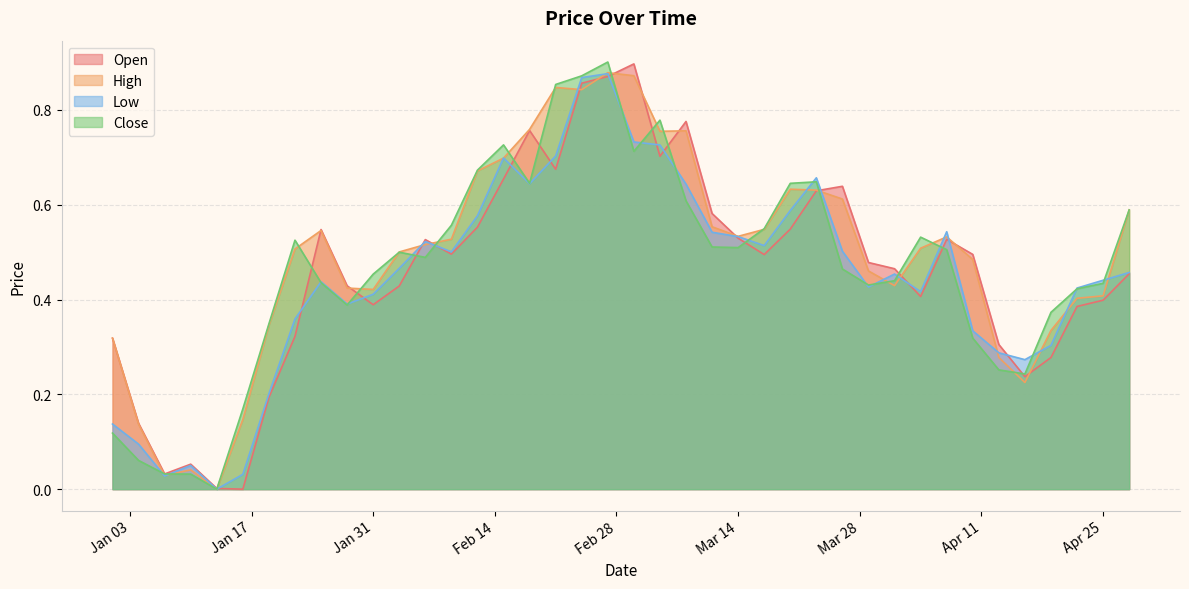

What is the sum of all Close values?

18.7